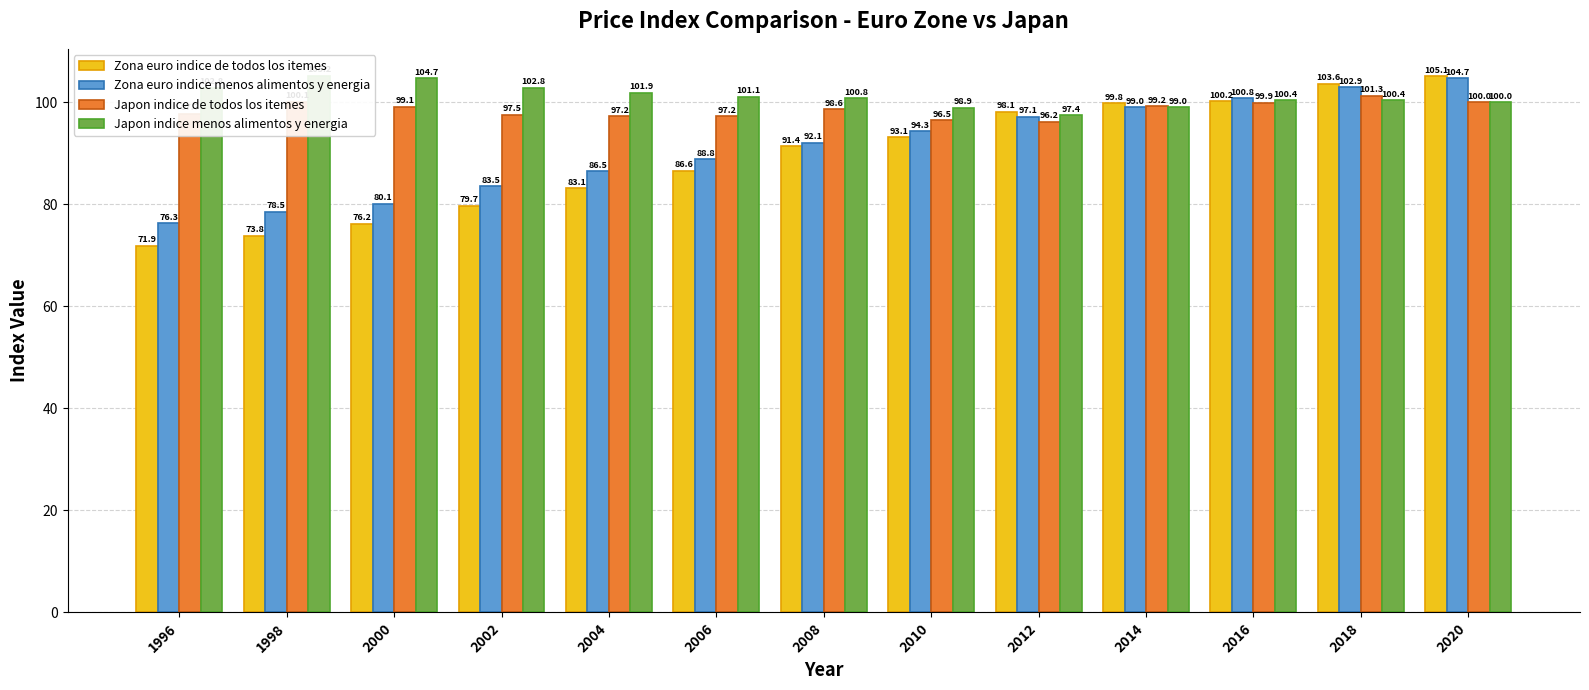

What is the difference between the maximum and minimum values in the Zona euro indice de todos los itemes series?

33.2